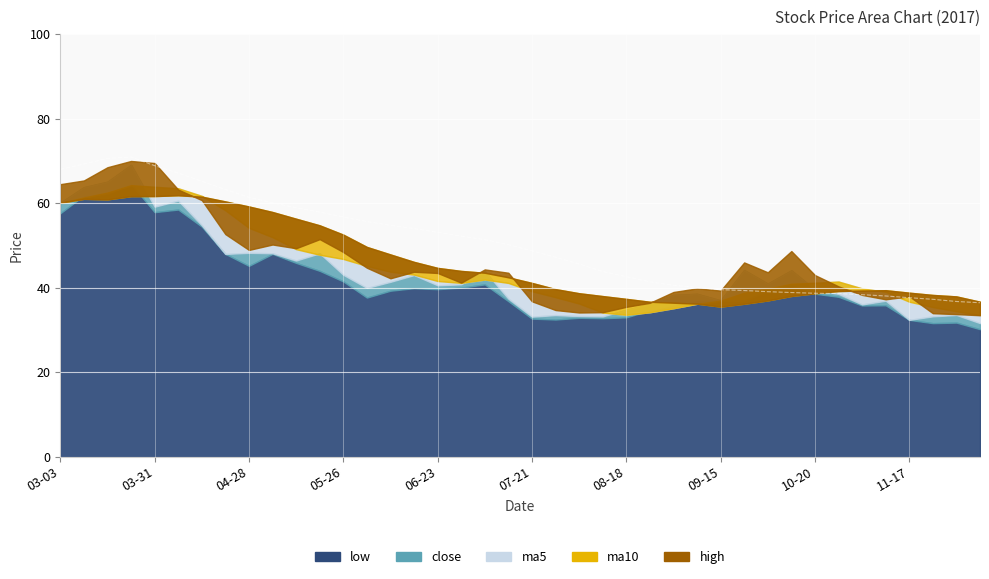

Does the chart display data point markers on the line(s)?

No